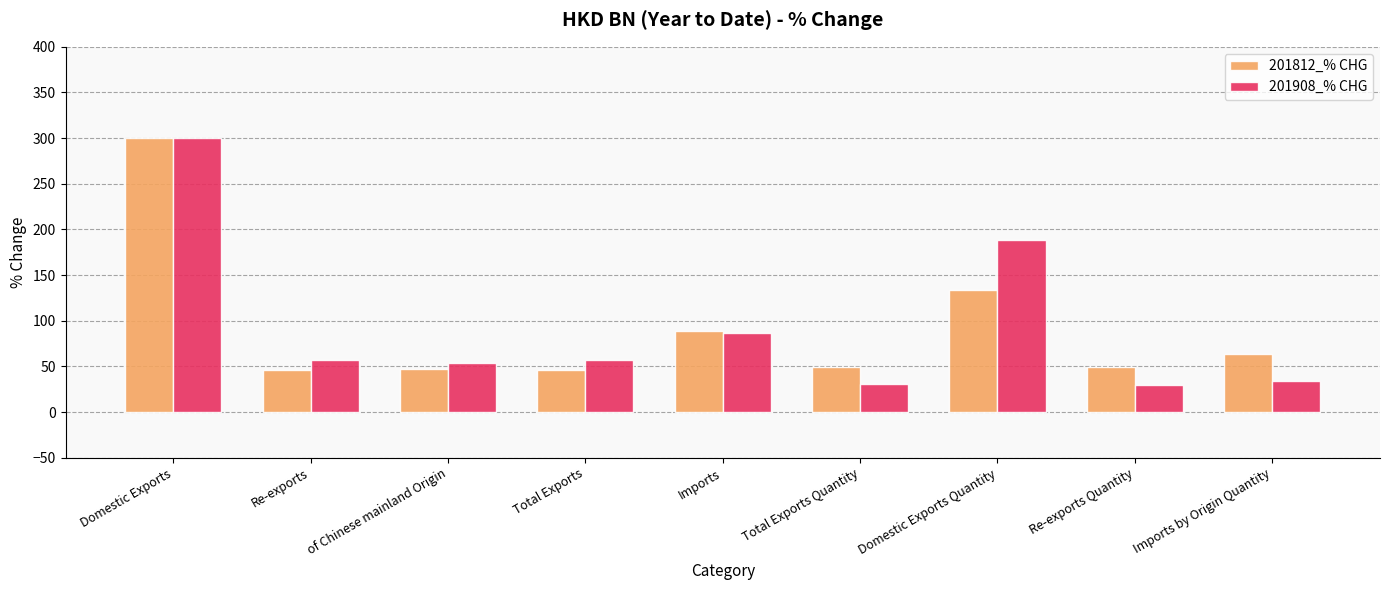

What is the value of the 201812_% CHG bar at the 1st from the left?

300.0